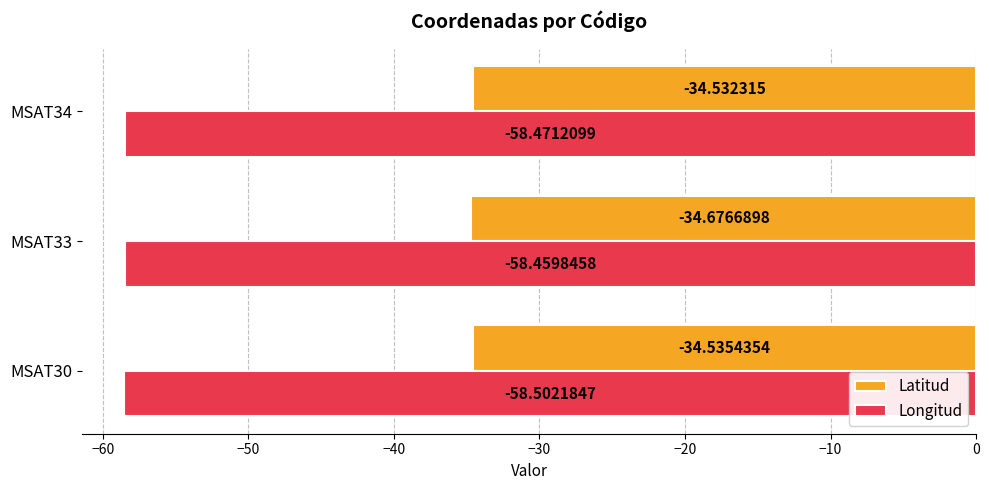

Which series has the widest spread of values?

Latitud